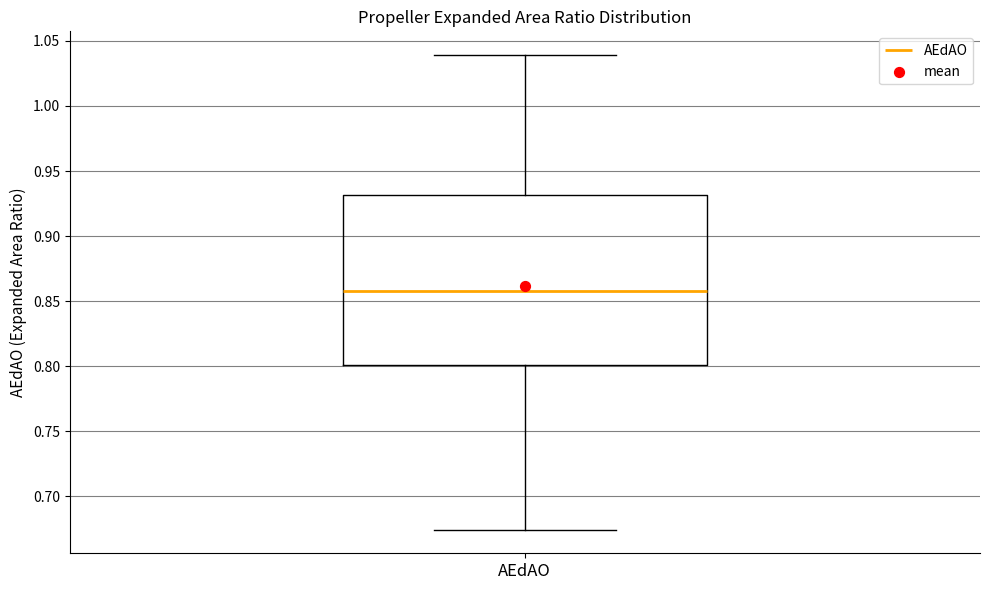

Where does the lower whisker of the box for AEdAO end on the y-axis? The values are not printed on the chart, so give them approximately, as read against the axis.

0.675